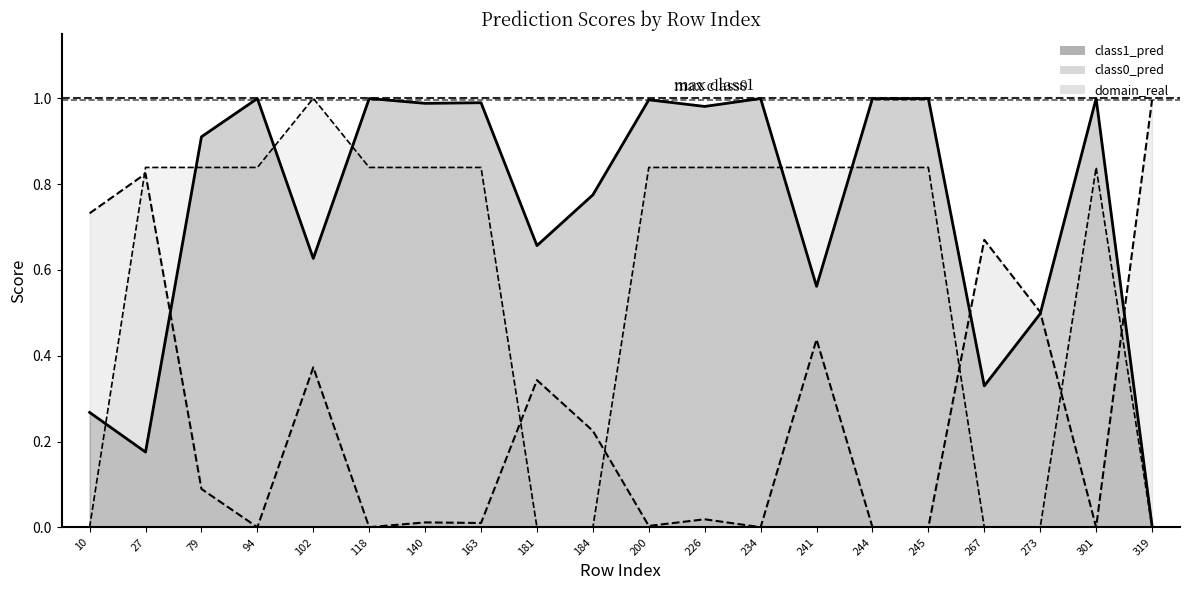

True or false: class0_pred_line has a value of 0.7 at 241.

False